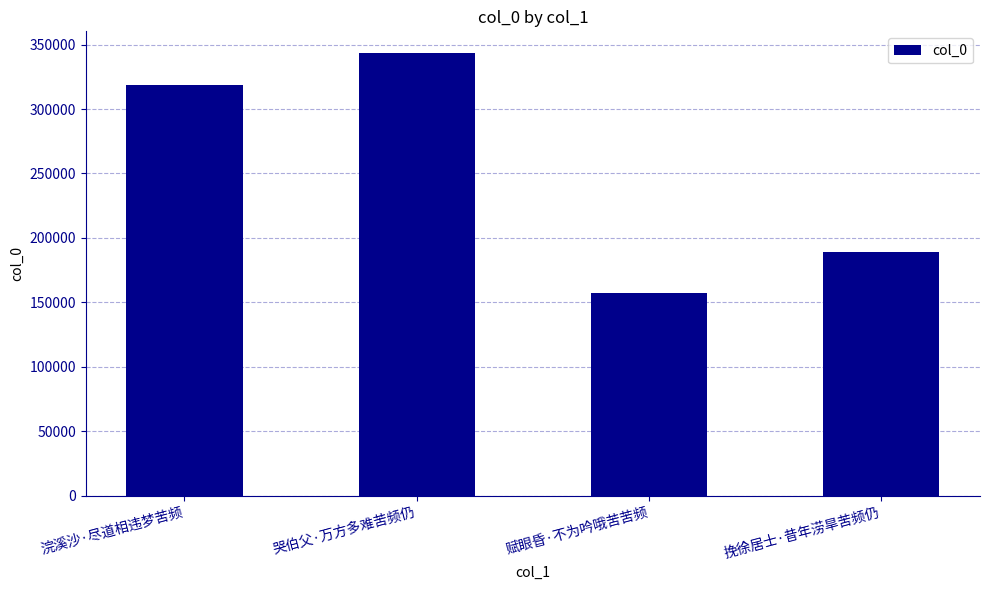

How many categories are shown in the chart?

4